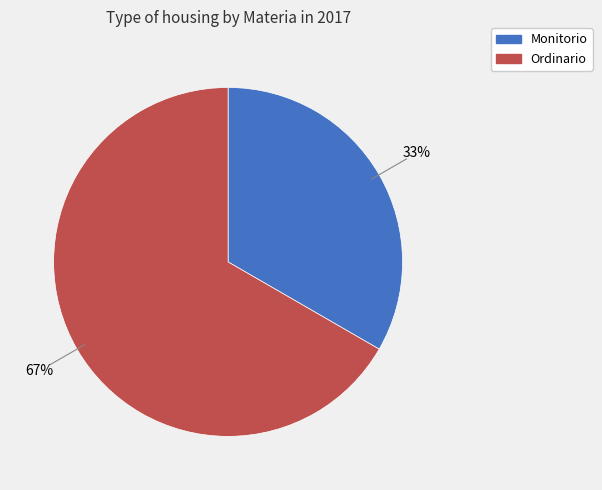

Is Ordinario the majority of the pie?

Yes